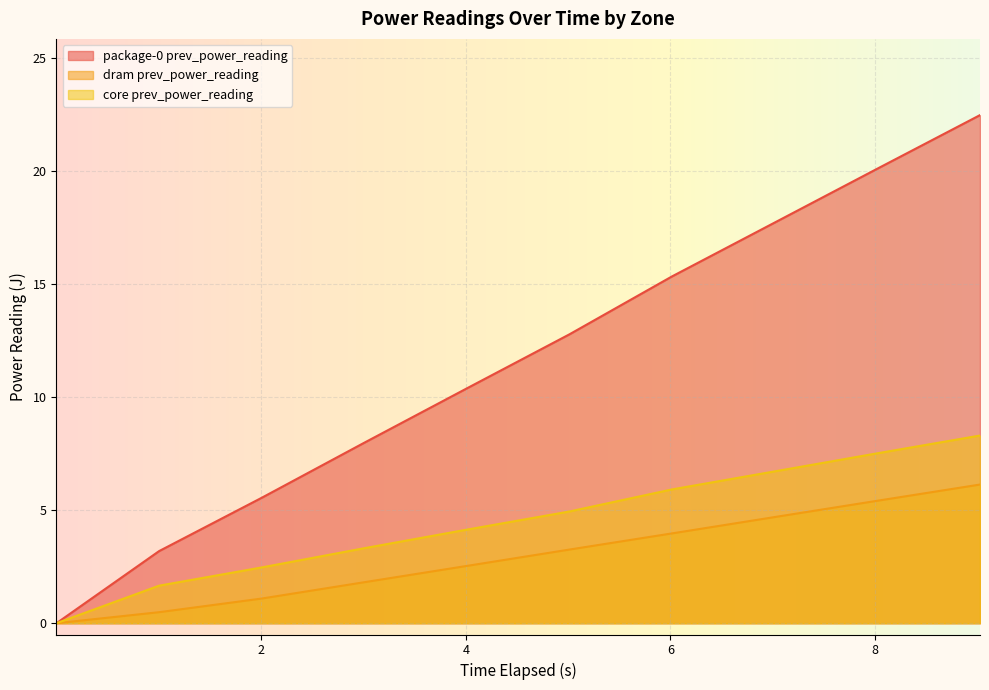

Which series has the widest spread of values?

package-0 prev_power_reading